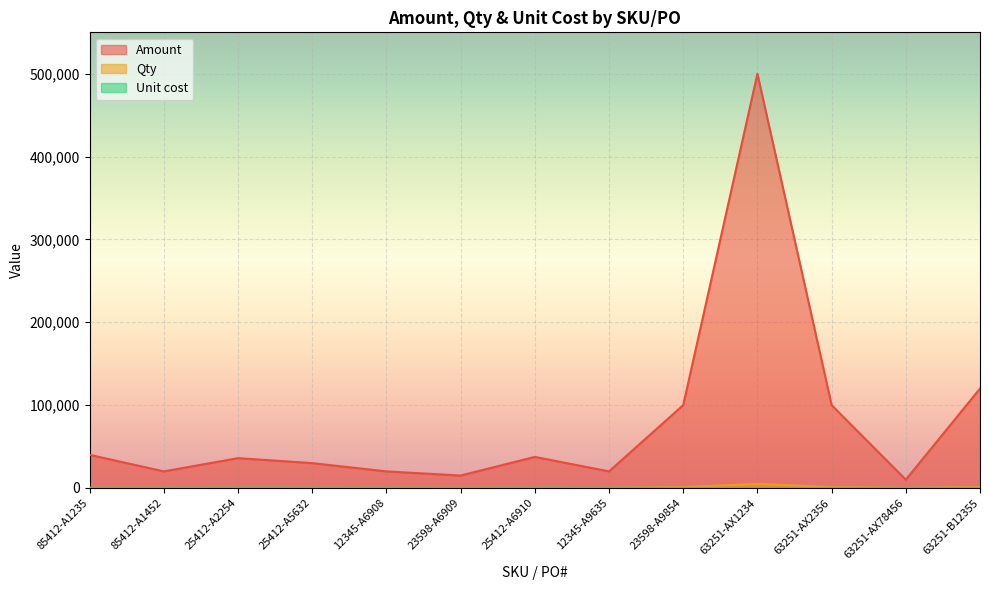

Reading left to right, transcribe all the data shown in this chart.

Amount: 40000	20000	36000	30000	20000	15000	37500	20000	100000	500000	100000	10000	120000
Qty: 200	100	120	120	100	150	125	100	1000	5000	1000	100	1000
Unit cost: 200	200	300	250	200	100	300	200	100	100	100	100	120